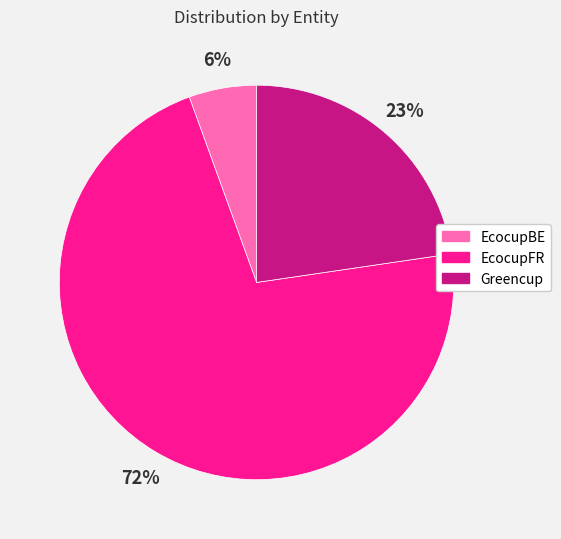

Is there any slice that represents more than half of the pie?

Yes